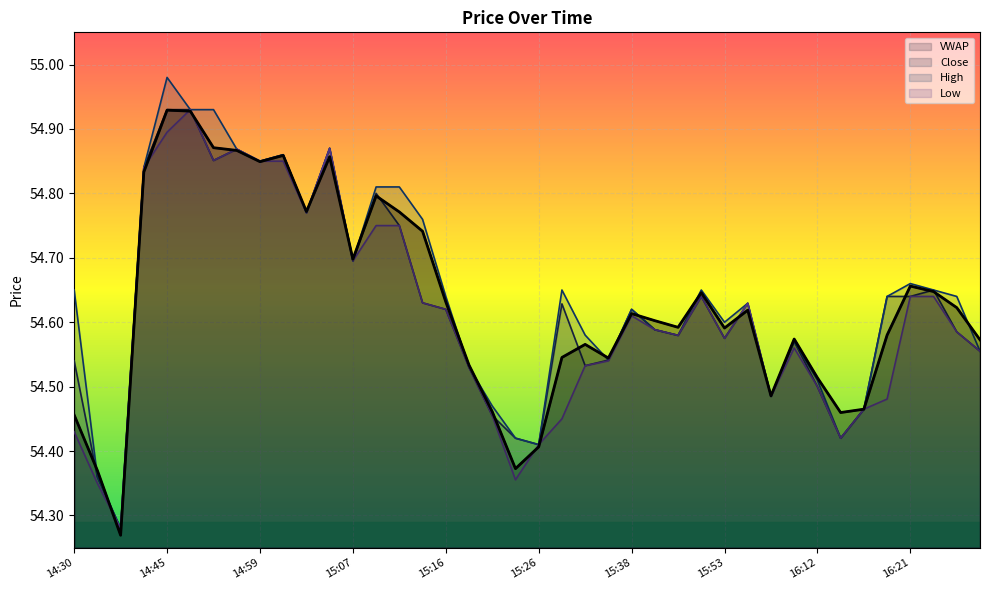

What is the difference between the maximum and minimum values in the vw series?

0.7